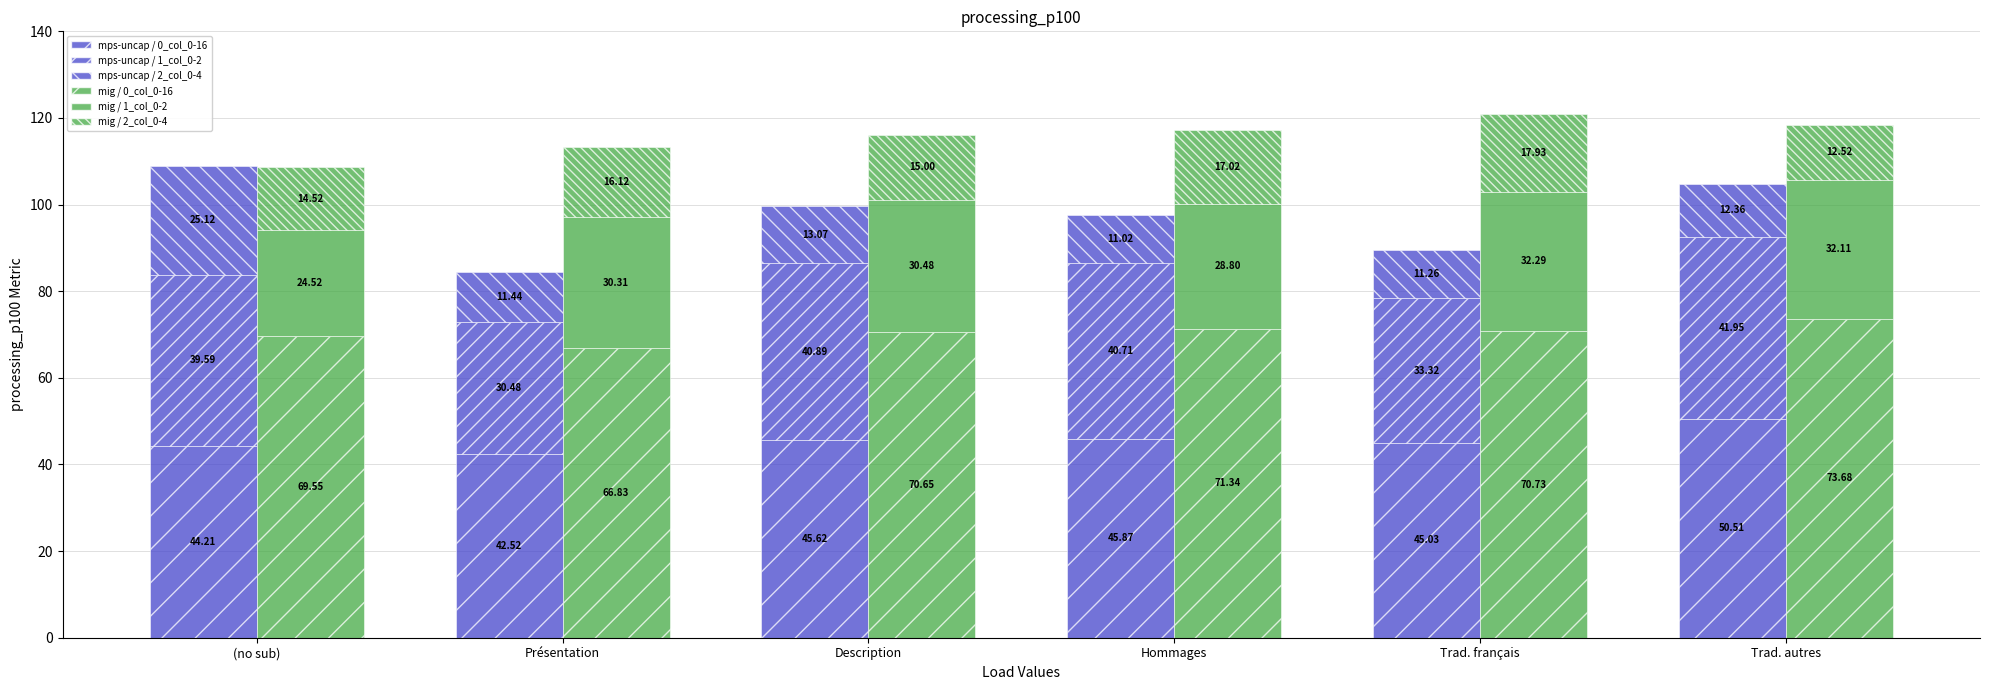

Rank the categories by mps-uncap / 1_col_0-2 value from lowest to highest.

Présentation, Trad. français, (no sub), Hommages, Description, Trad. autres